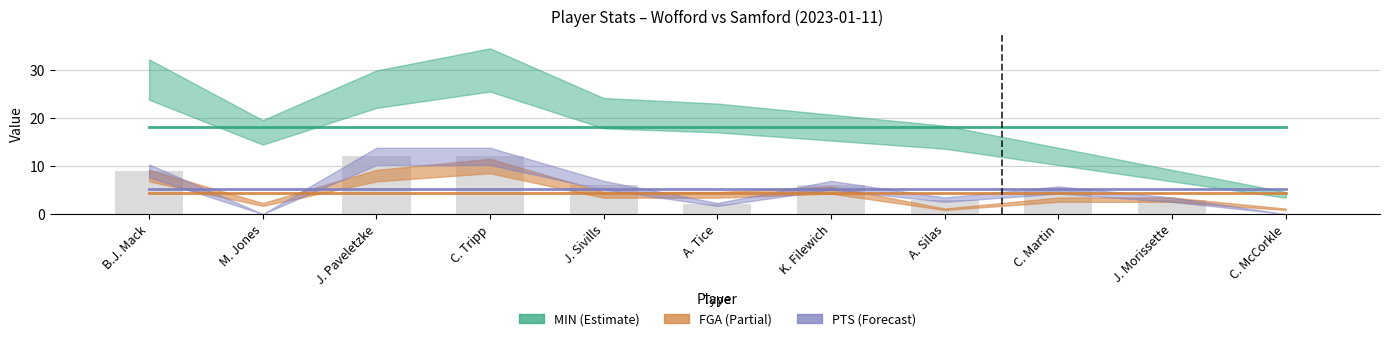

The chart shows a value of 5 at M. Jones. True or false?

False